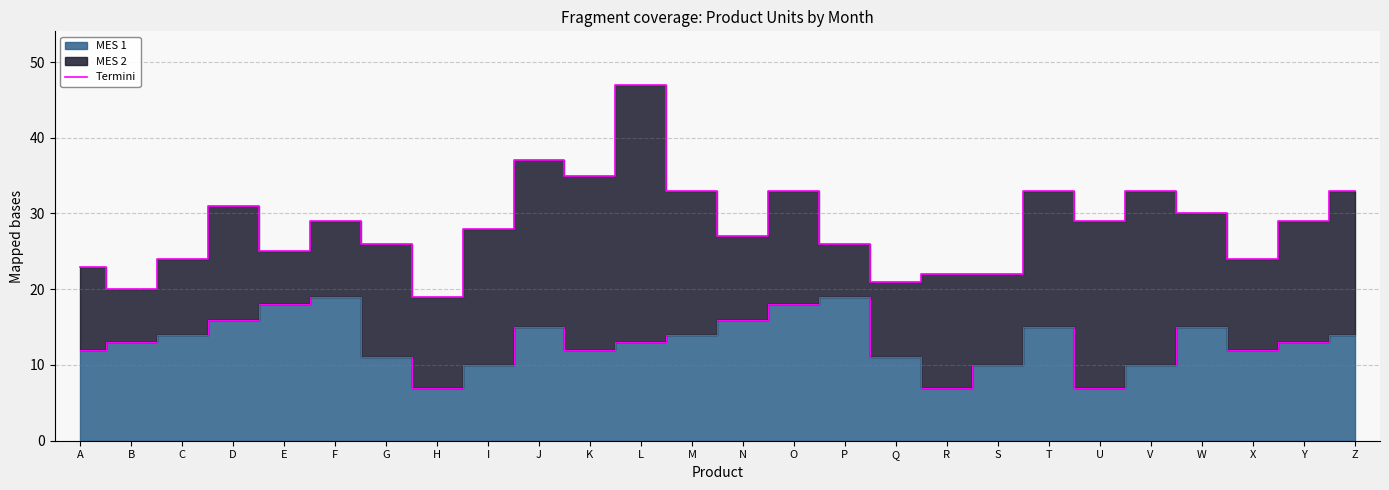

Read the value at N, to the nearest 10.

30